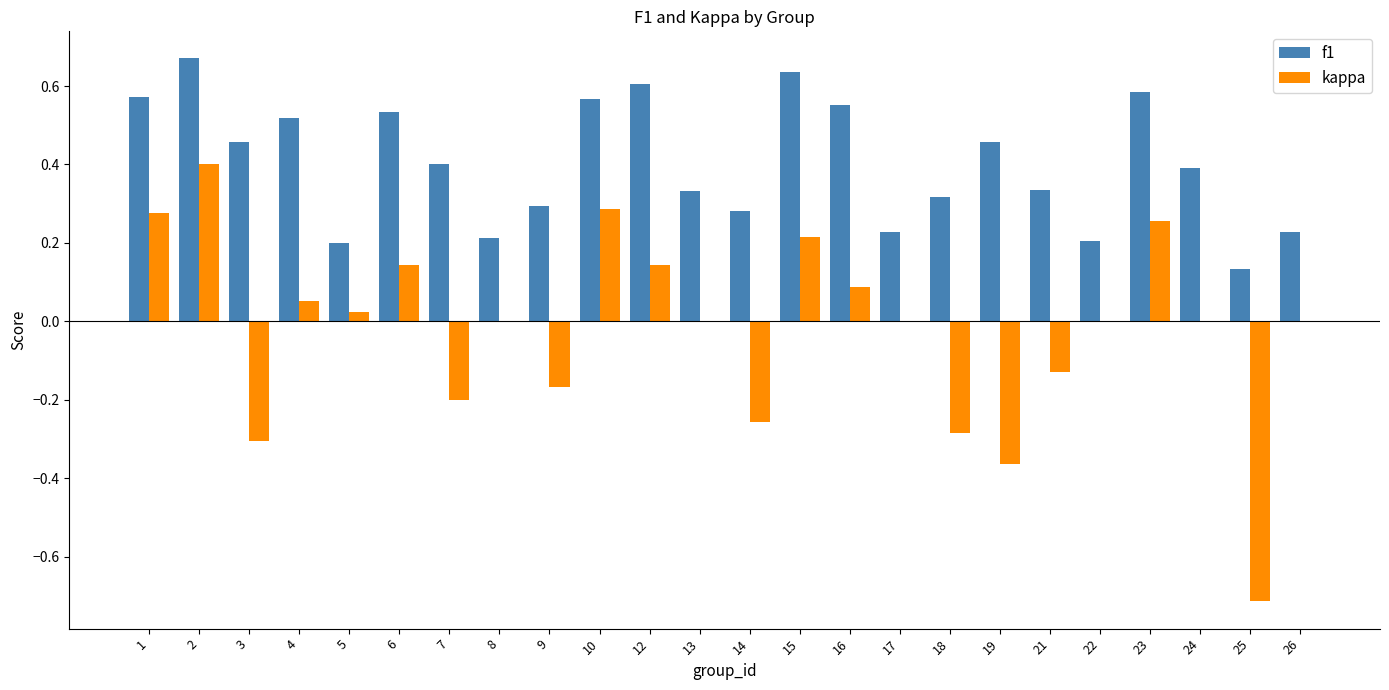

What is the sum of all f1 values?

9.7